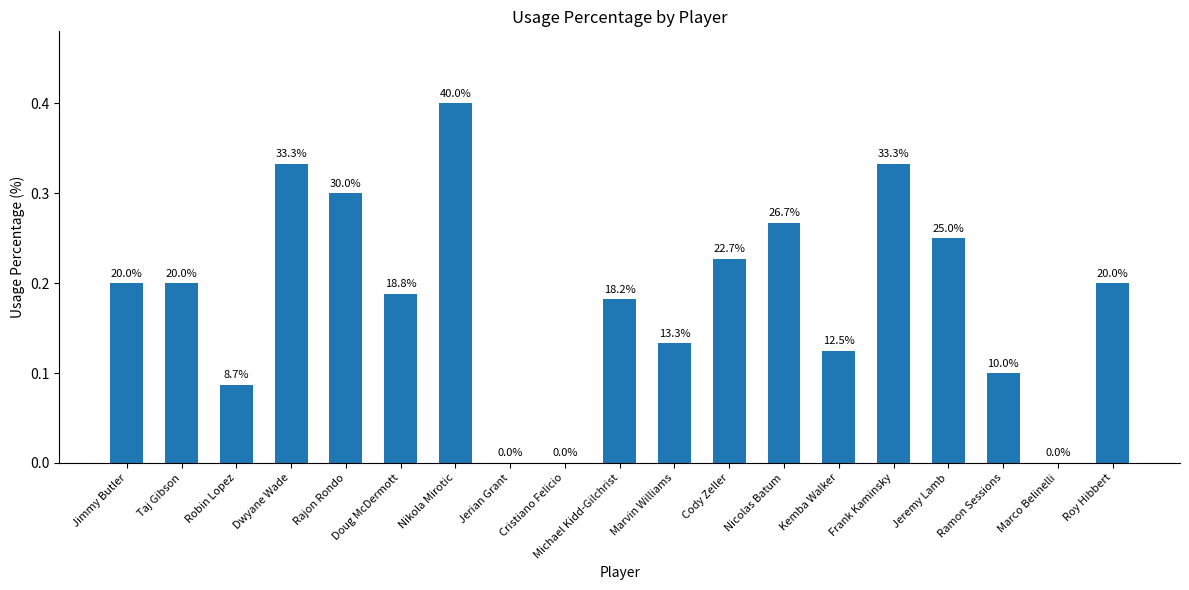

What is the label of the 13th bar from the right?

Nikola Mirotic